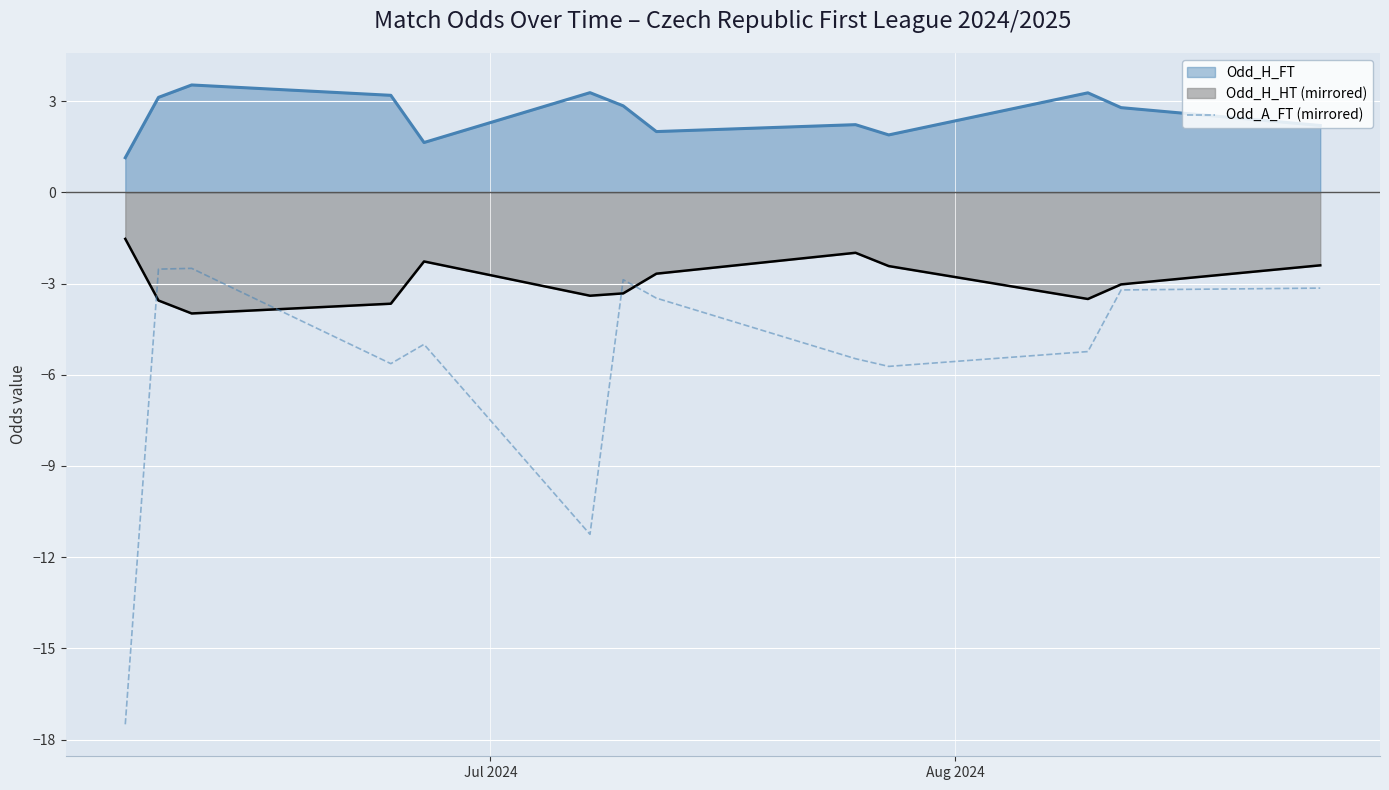

What is the smallest value displayed?

-17.5